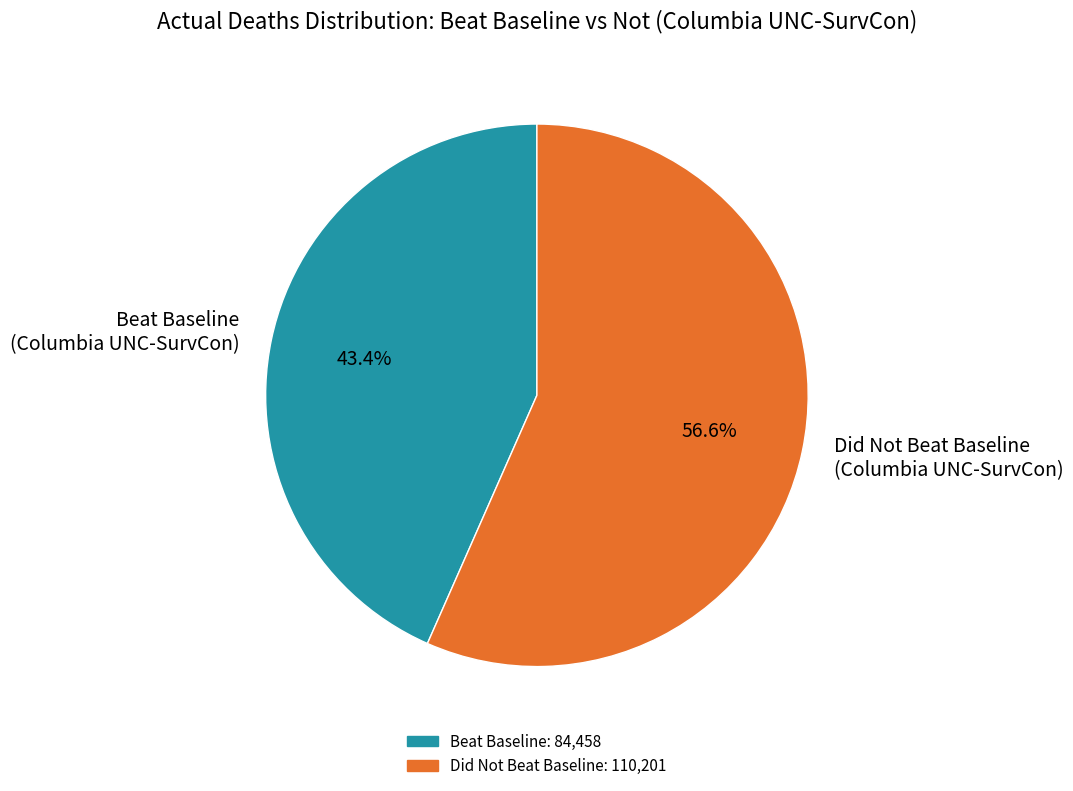

How many slices are in this pie chart?

2